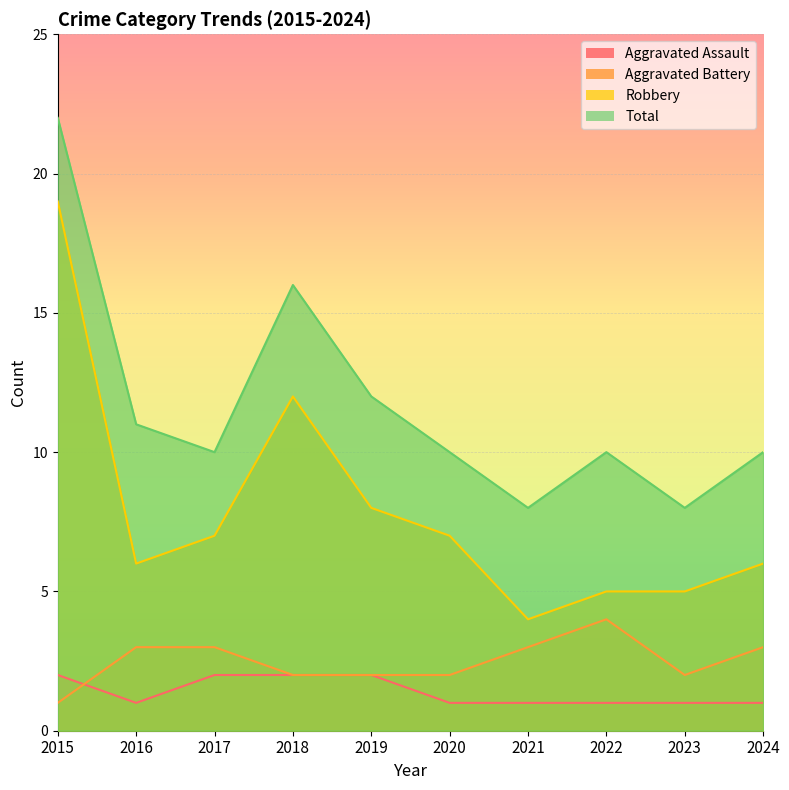

What is the average value of the Aggravated Battery series?

2